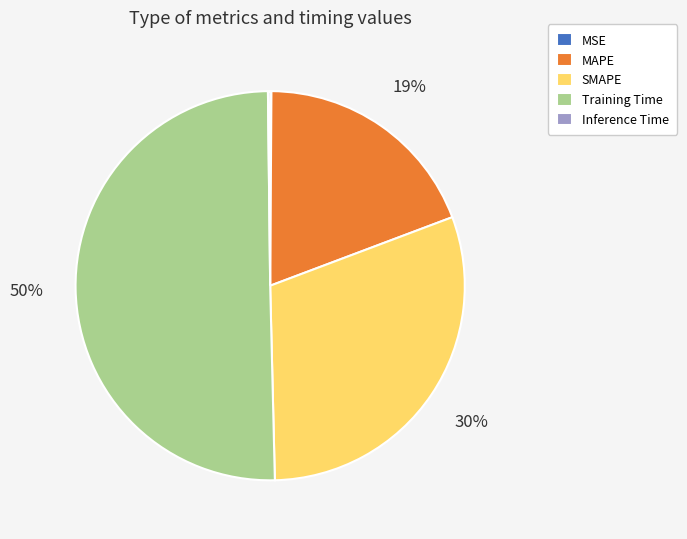

What is the majority slice?

Training Time